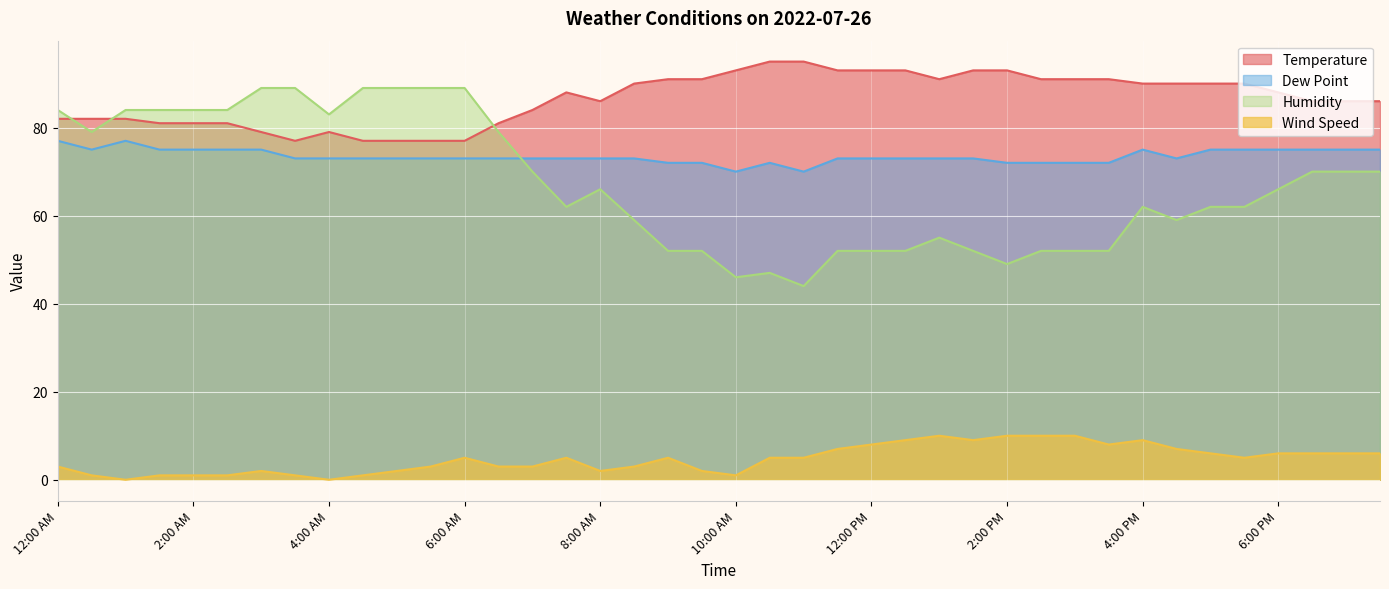

What is the sum of the Temperature values at 2:30 PM and 5:30 PM?

181